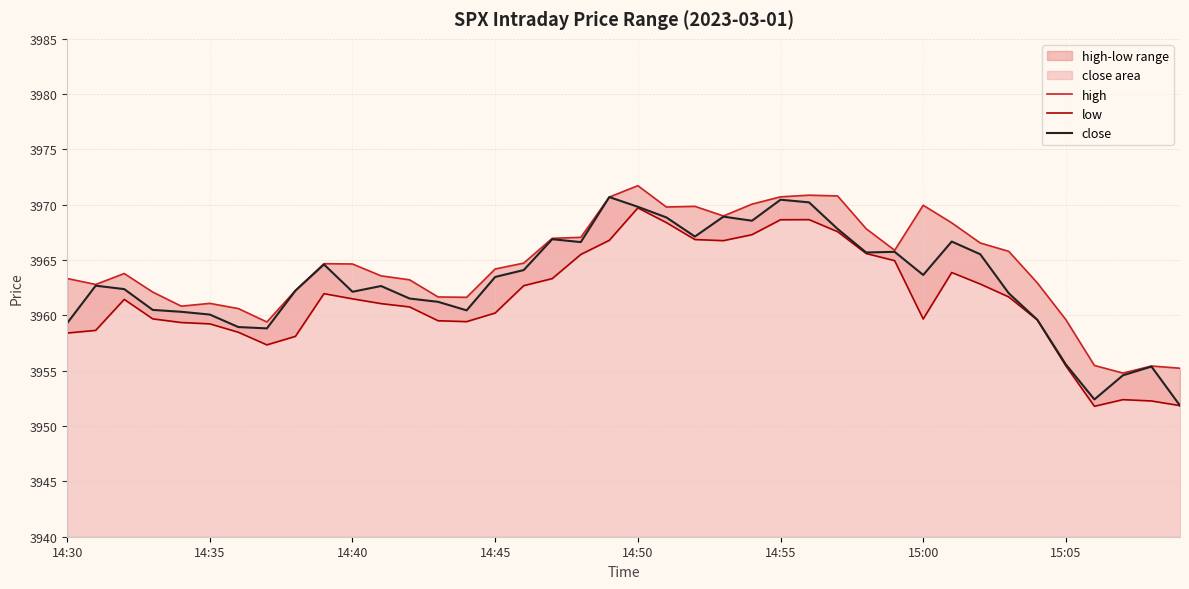

How many values in the low series are below 3961?

19